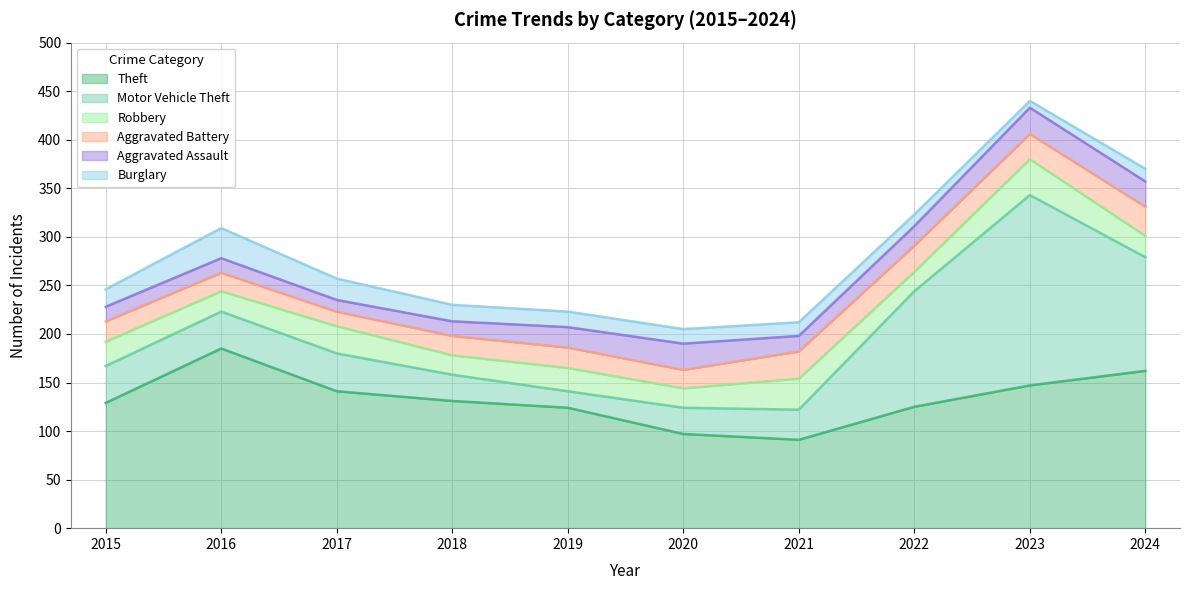

Which series ends up on top after the final intersection of Aggravated Assault and Robbery?

Aggravated Assault